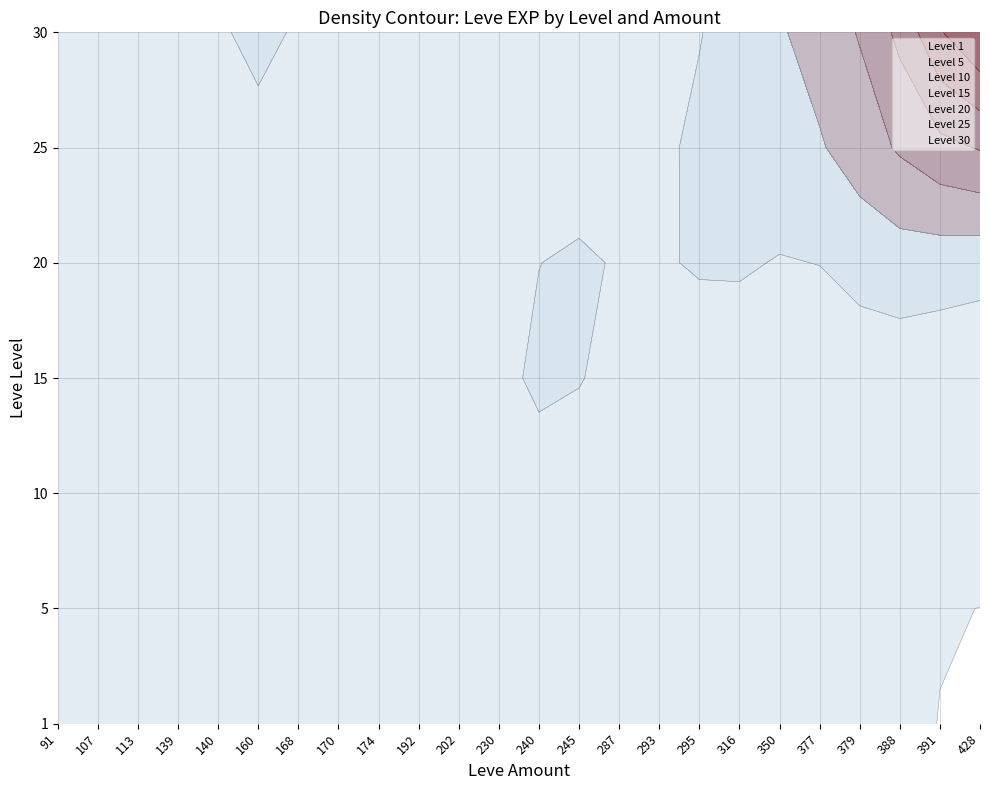

Count the number of data series in this chart.

7